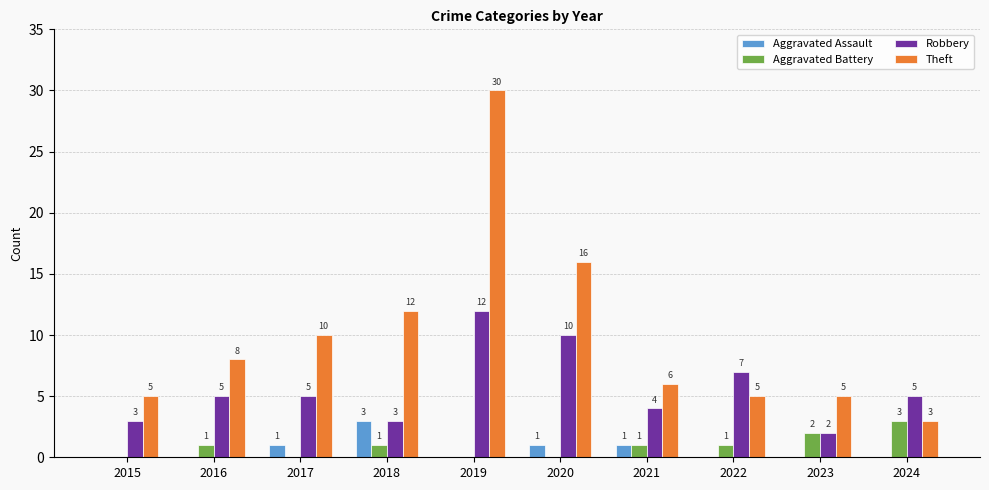

True or false: Aggravated Assault has a value of 0 at 2015.

True